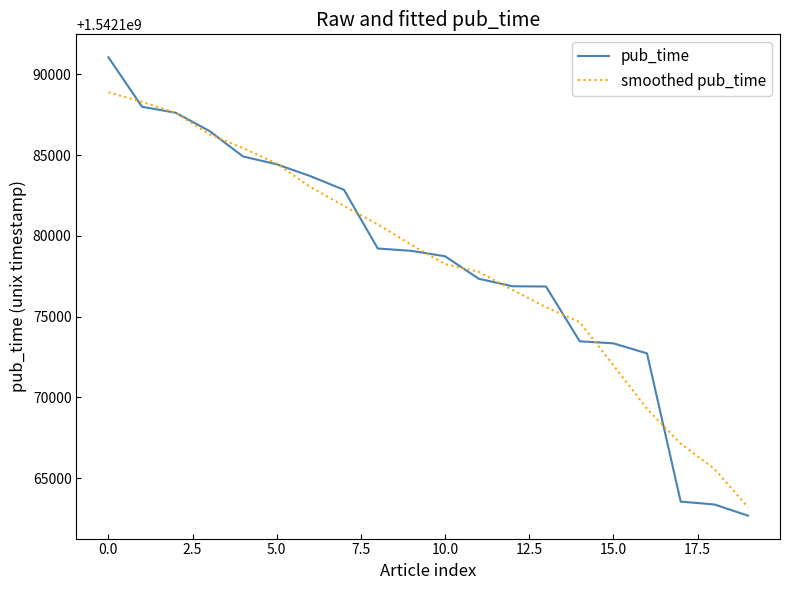

Which series has the largest range (max minus min)?

pub_time